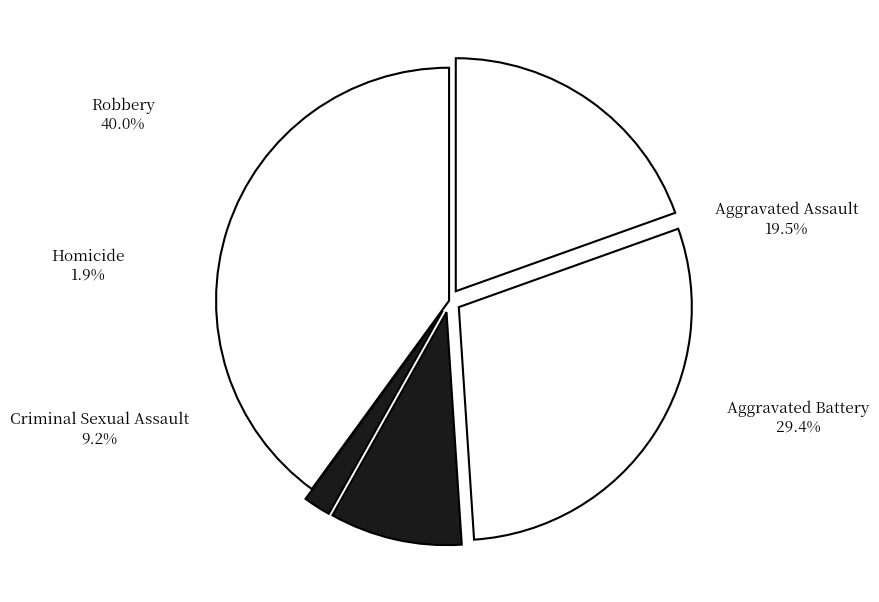

Count the number of slices in the pie.

5